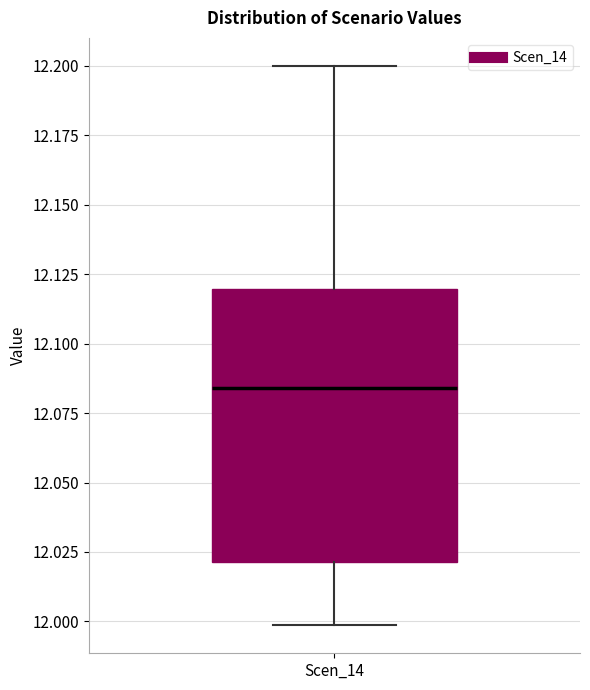

Transcribe this box plot: give where the median line is, the range the box spans, and where the two whiskers end, as read against the y-axis. The values are not printed on the chart, so give them approximately, as read against the axis.

median 12.085, box 12.020 to 12.120, whiskers 12.000 to 12.200